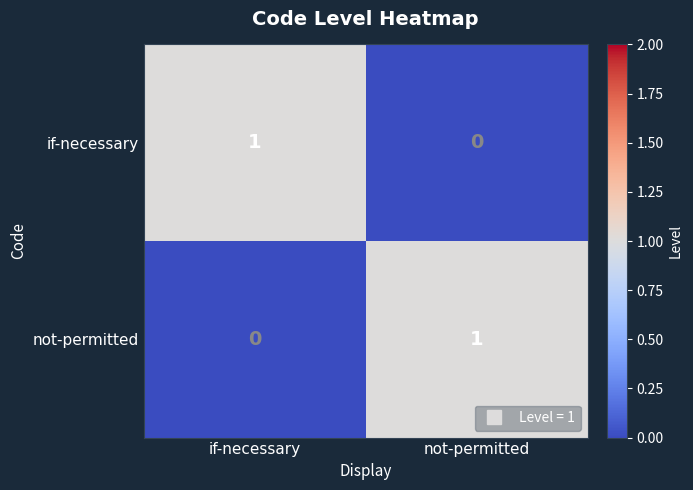

Where is not-permitted nearest to the value 0?

if-necessary